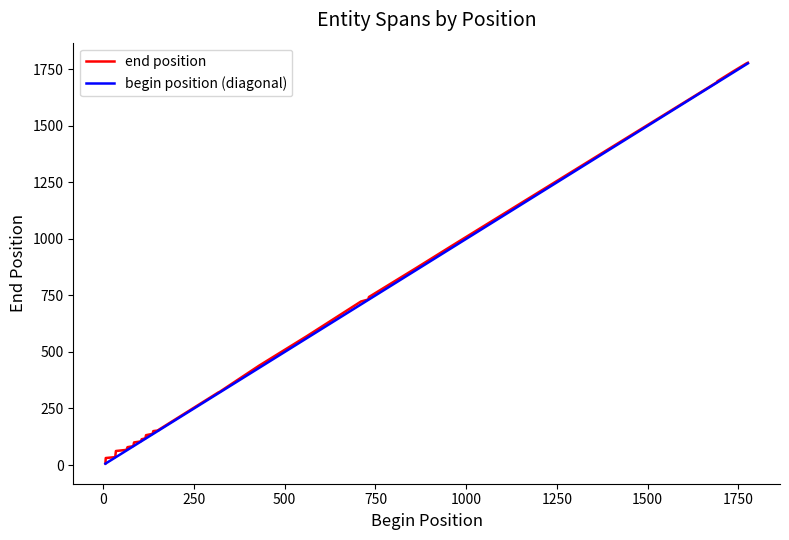

What is the highest value of the begin position (diagonal) series?

1776